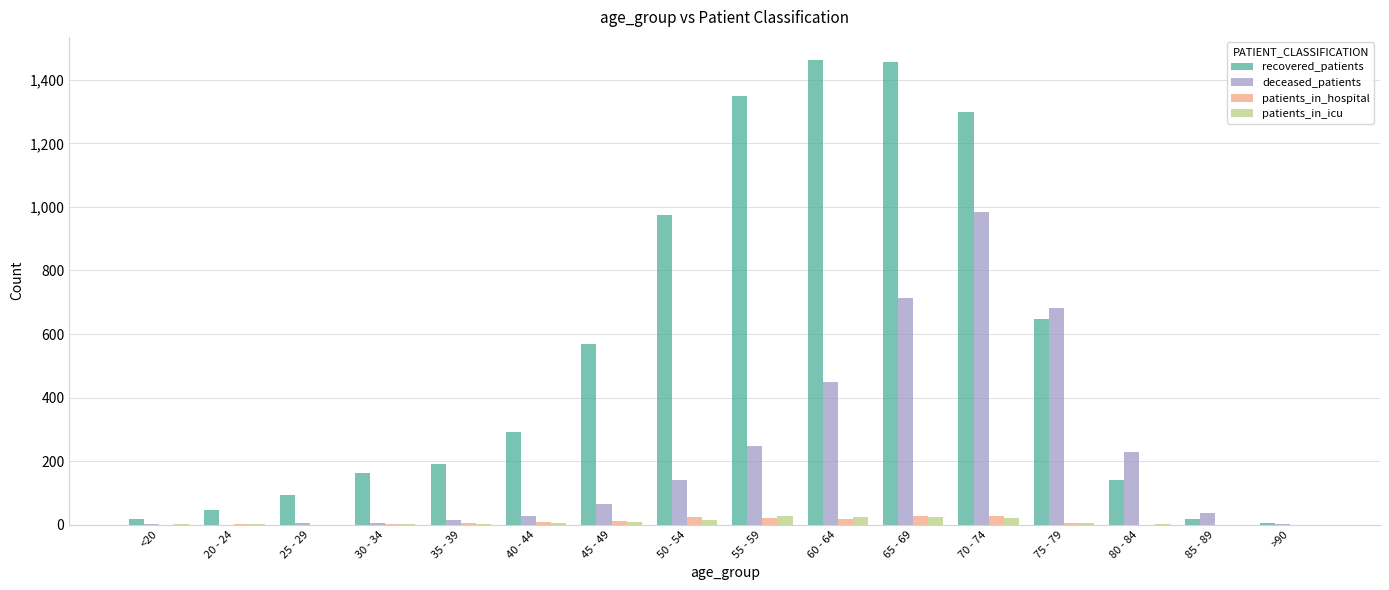

What is the spread (max minus min) of values at 80 - 84?

228